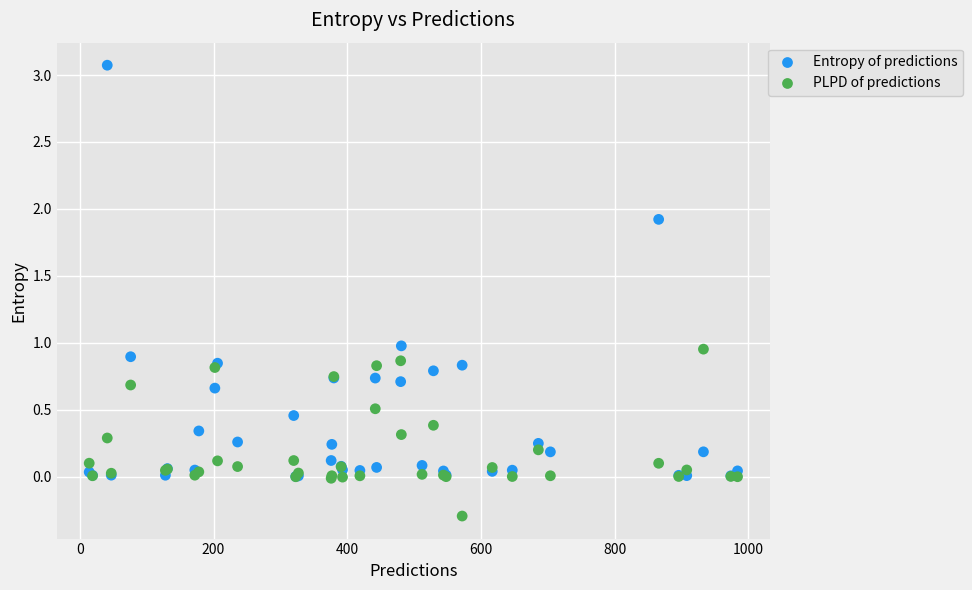

Which series contains the highest Y value?

Entropy of predictions